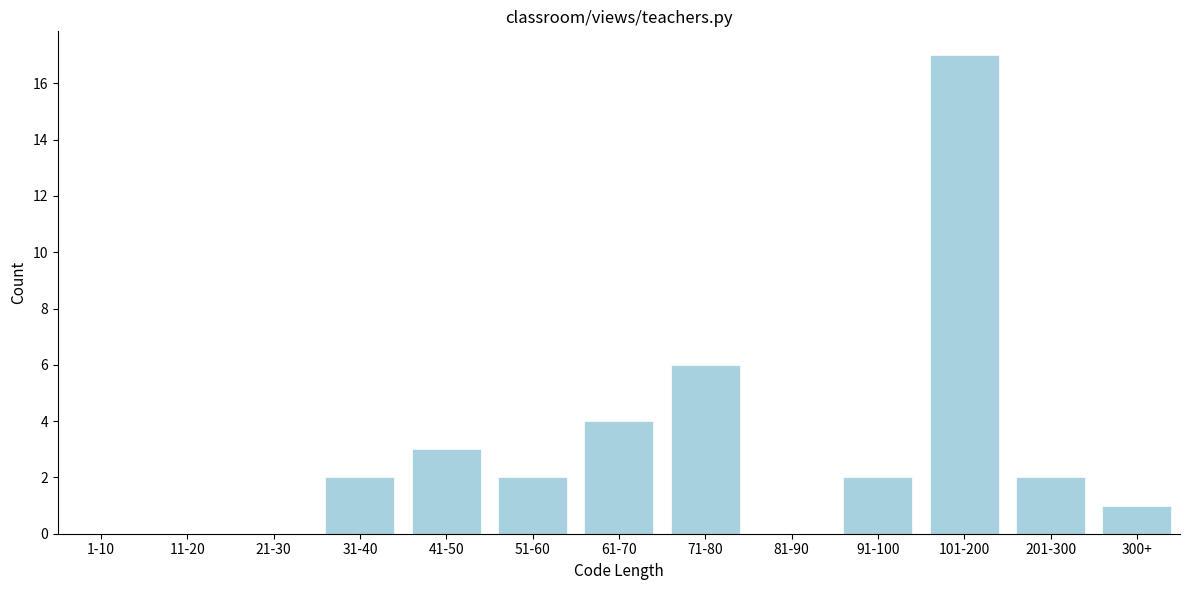

Reading left to right, transcribe all the data shown in this chart.

1-10=0	11-20=0	21-30=0	31-40=2	41-50=3	51-60=2	61-70=4	71-80=6	81-90=0	91-100=2	101-200=17	201-300=2	300+=1